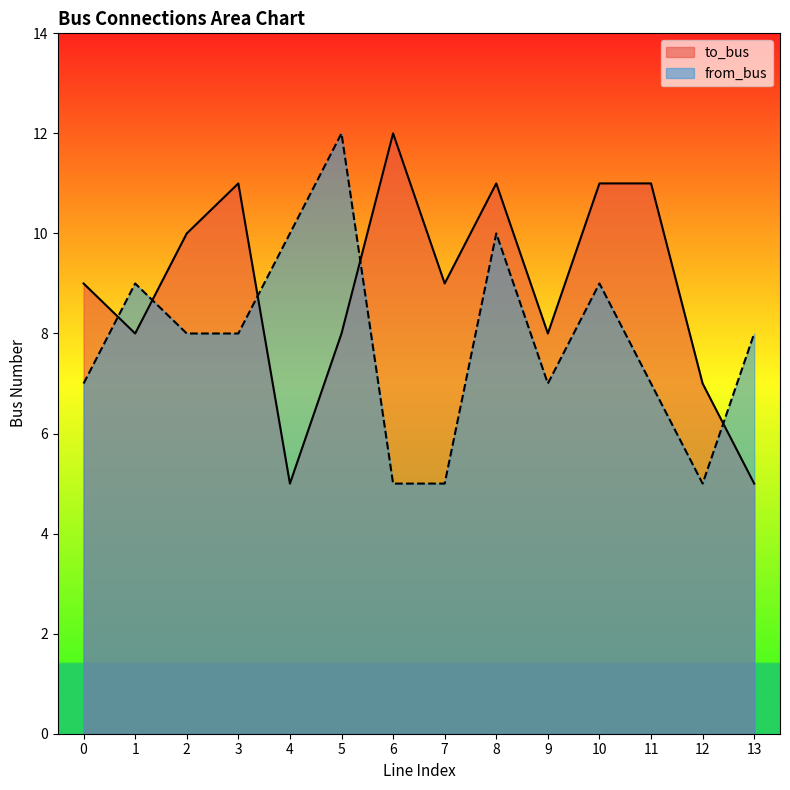

The value of from_bus at 7 is 8. True or false?

False